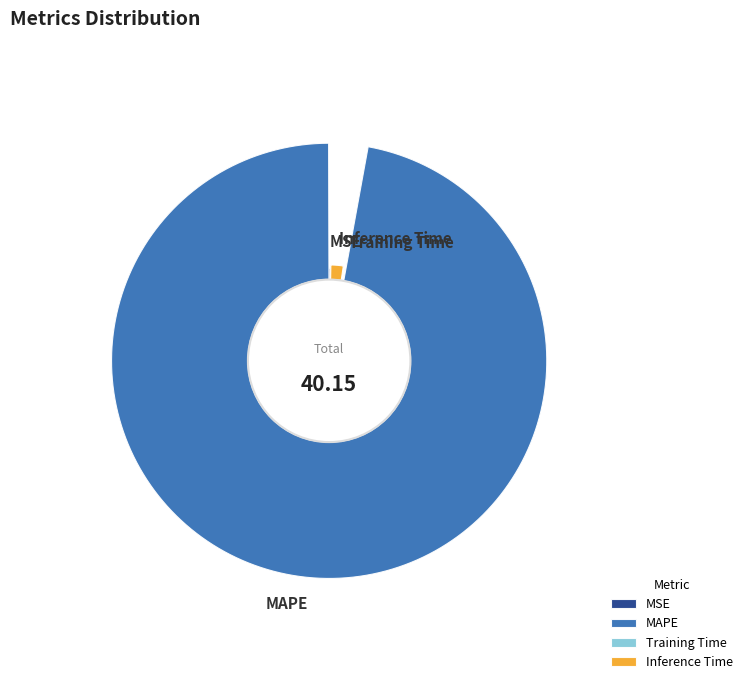

Is the sum of MSE and MAPE greater than half?

Yes